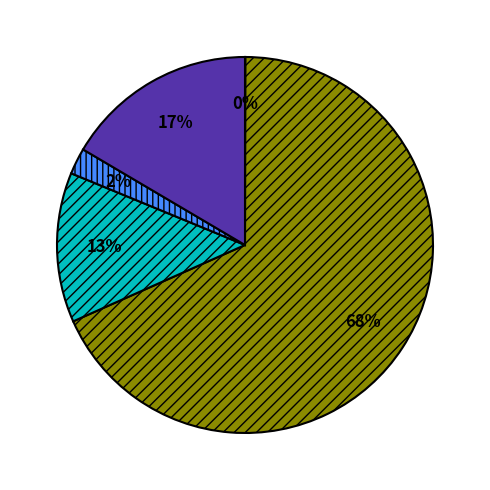

To the nearest percent, what is the difference between the largest and smallest slice percentages?

68%